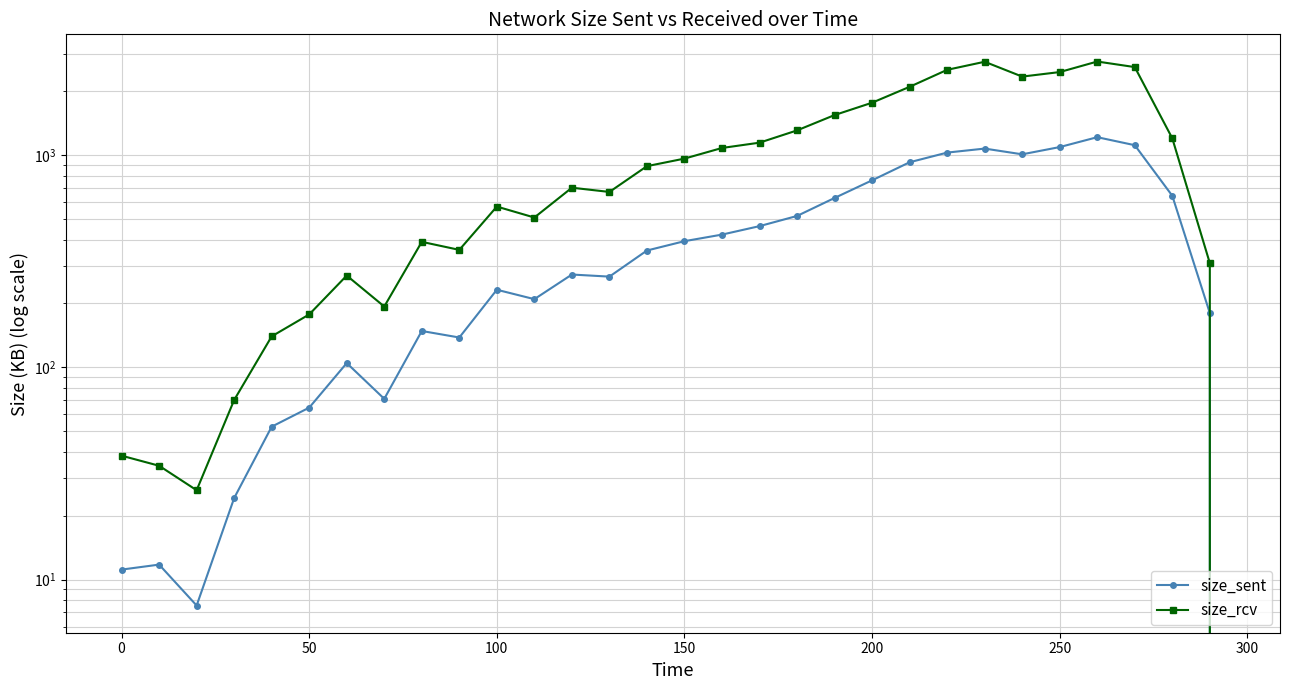

True or false: size_rcv has more than 1 interior local peaks.

True